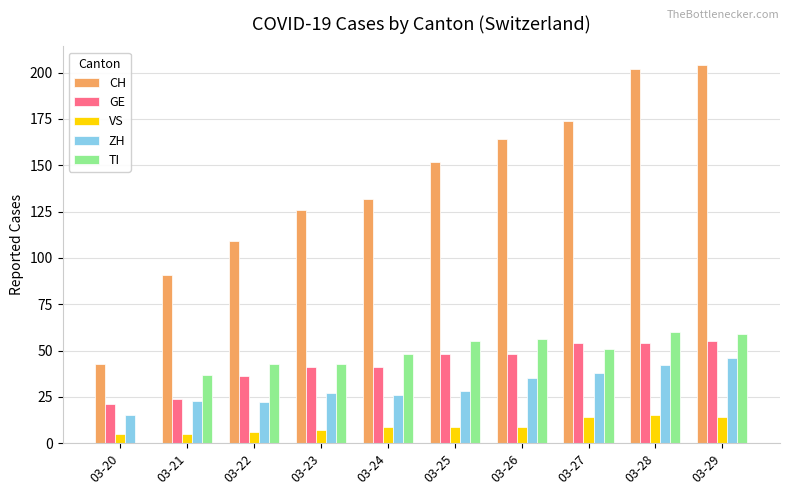

Which series has the largest total across all categories?

CH